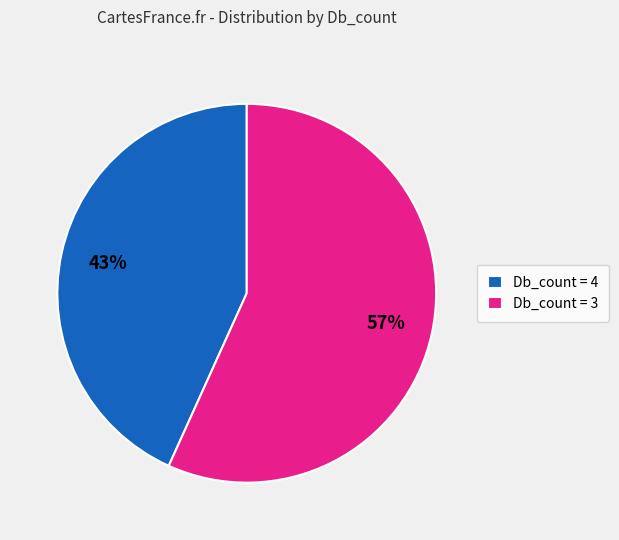

Between Db_count = 3 and Db_count = 4, which is larger?

Db_count = 3